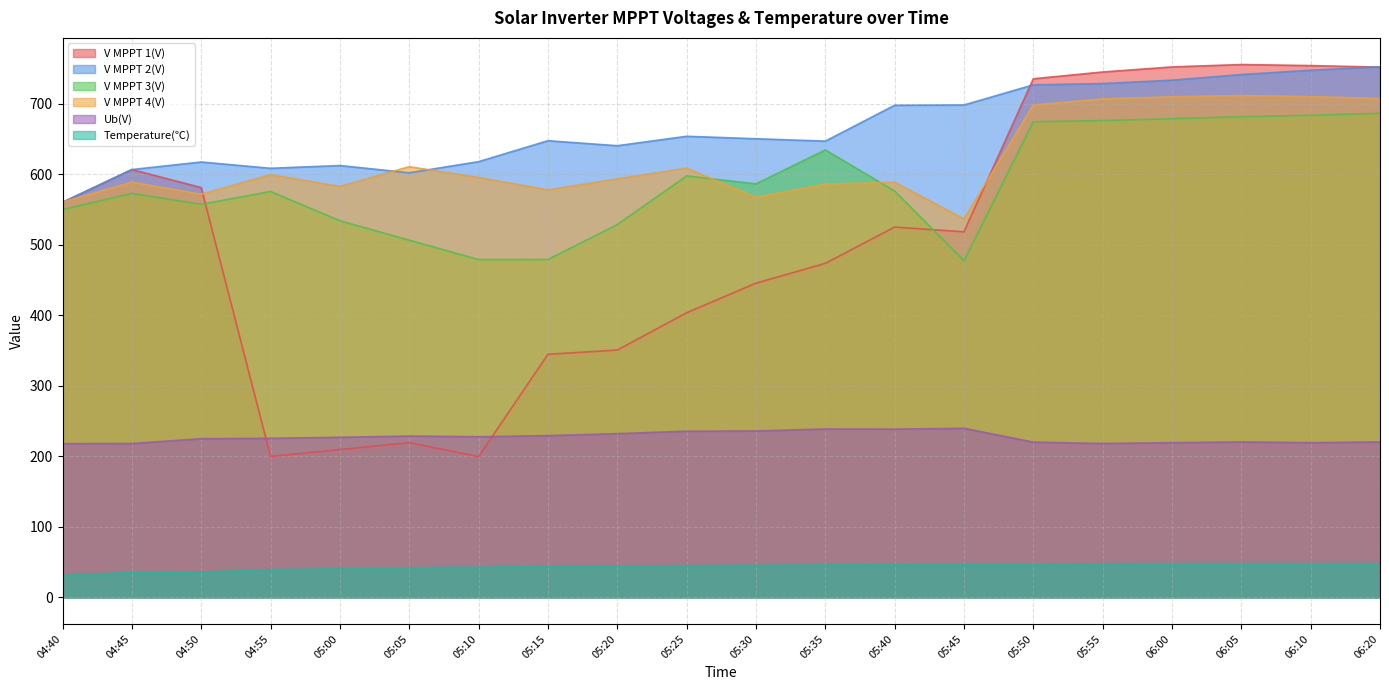

Which series has the widest spread of values?

V MPPT 1(V)